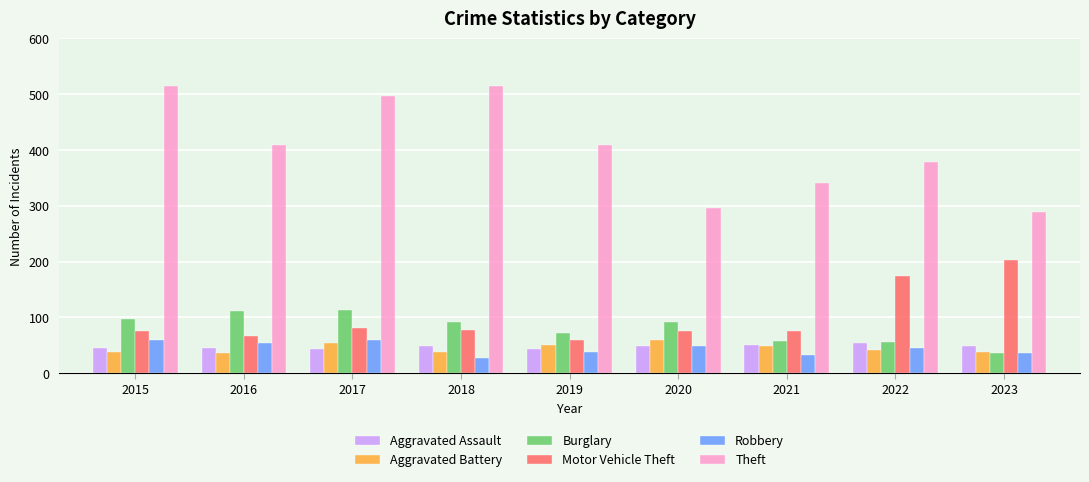

What is the value of the Motor Vehicle Theft bar at the 2nd from the left?

67